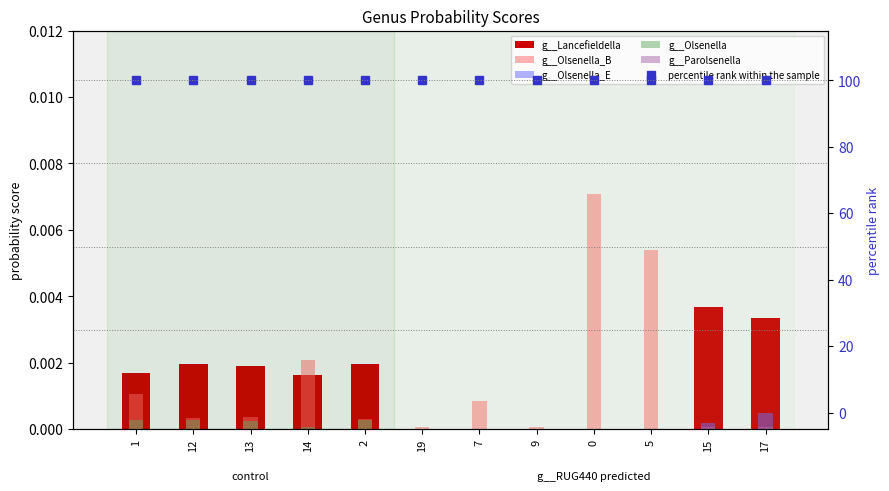

List the labels in order of g__Lancefieldella value, largest first.

15, 17, 12, 2, 13, 1, 14, 19, 9, 7, 0, 5